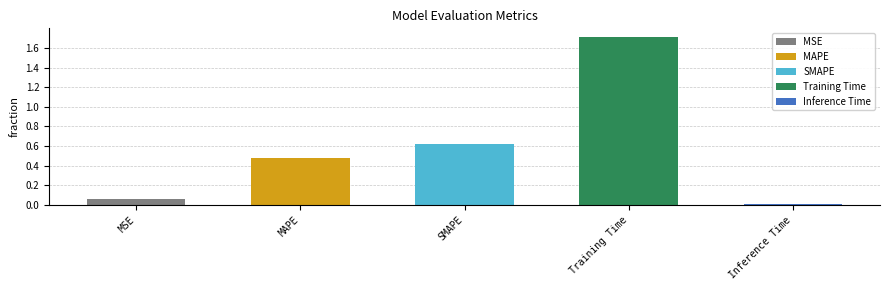

Rank the categories by value from highest to lowest.

Training Time, SMAPE, MAPE, MSE, Inference Time